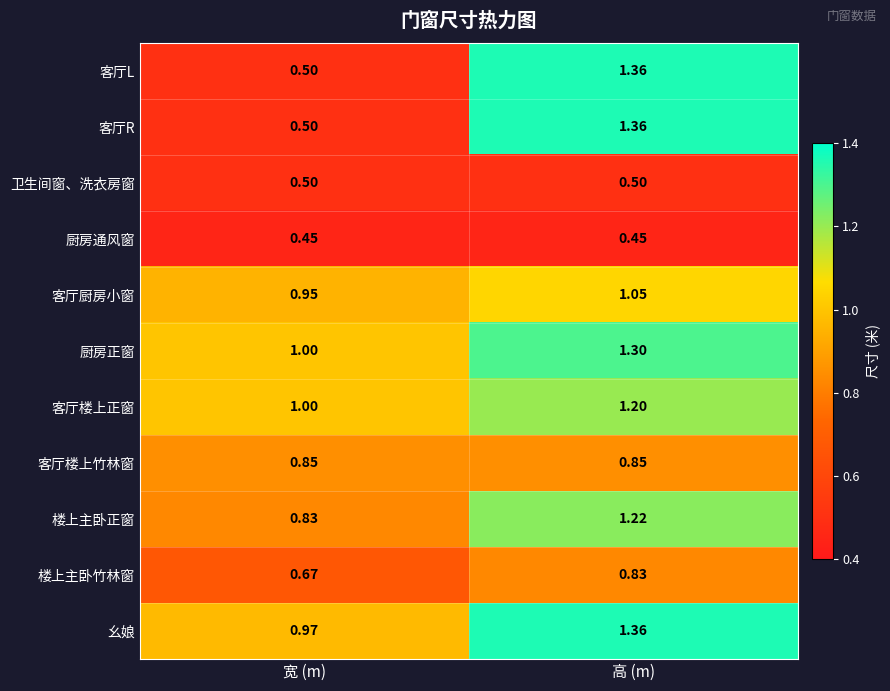

List the labels in order of 幺娘 value, smallest first.

宽 (m), 高 (m)